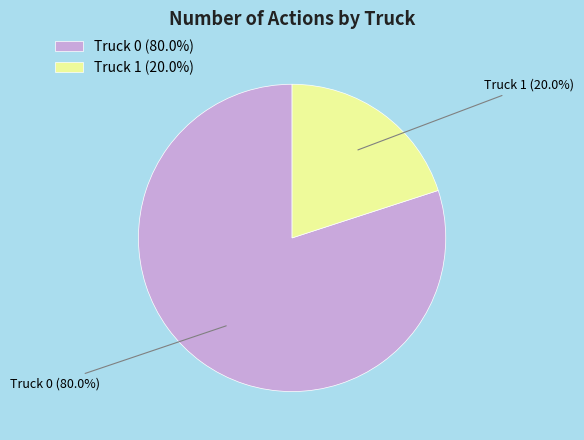

Which category has the biggest portion of the pie?

Truck 0